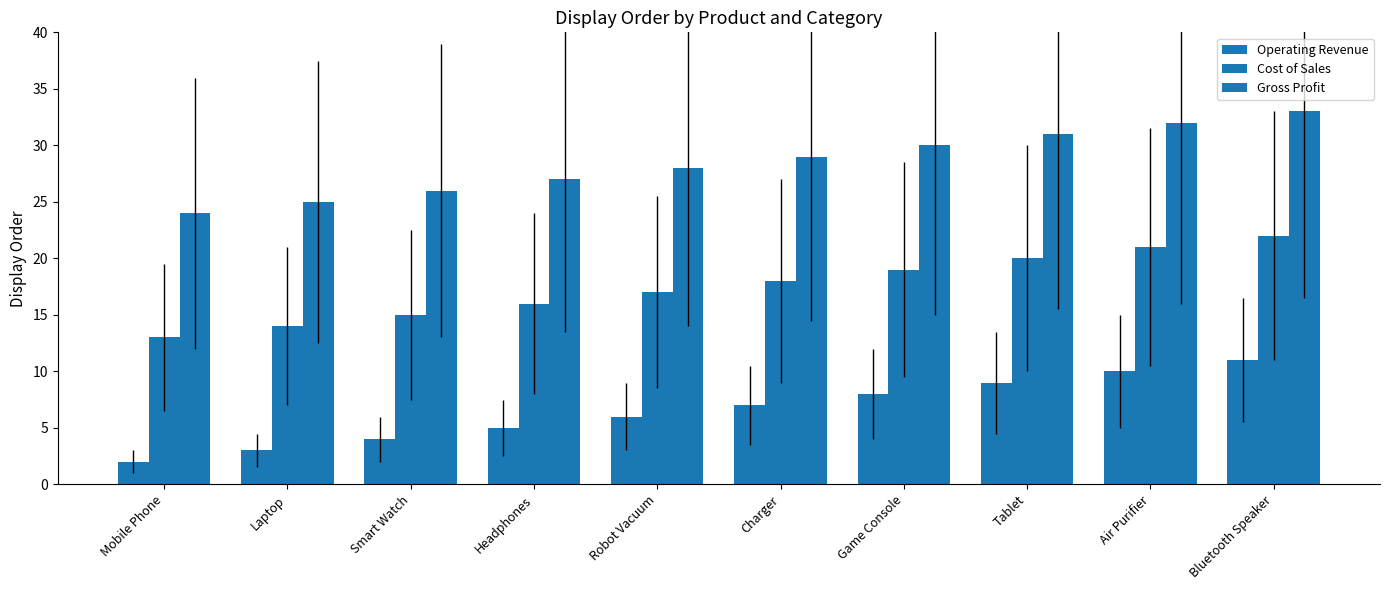

The Operating Revenue series shows 12 at Tablet. True or false?

False